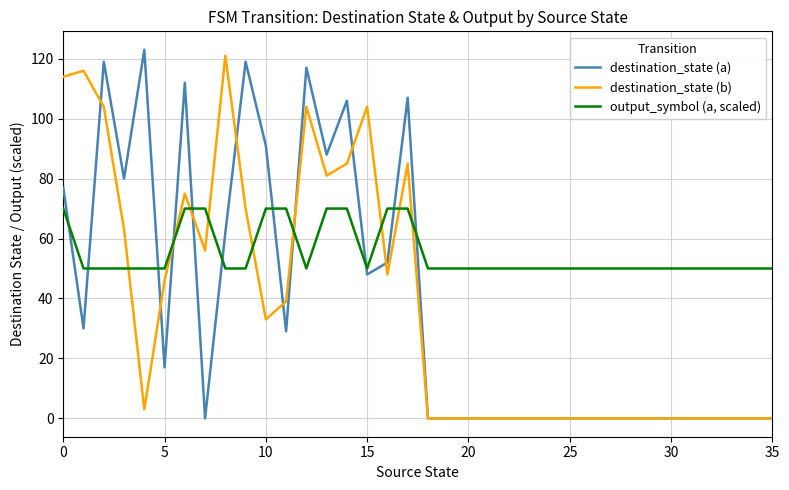

What is the highest value of the destination_state (b) series?

121